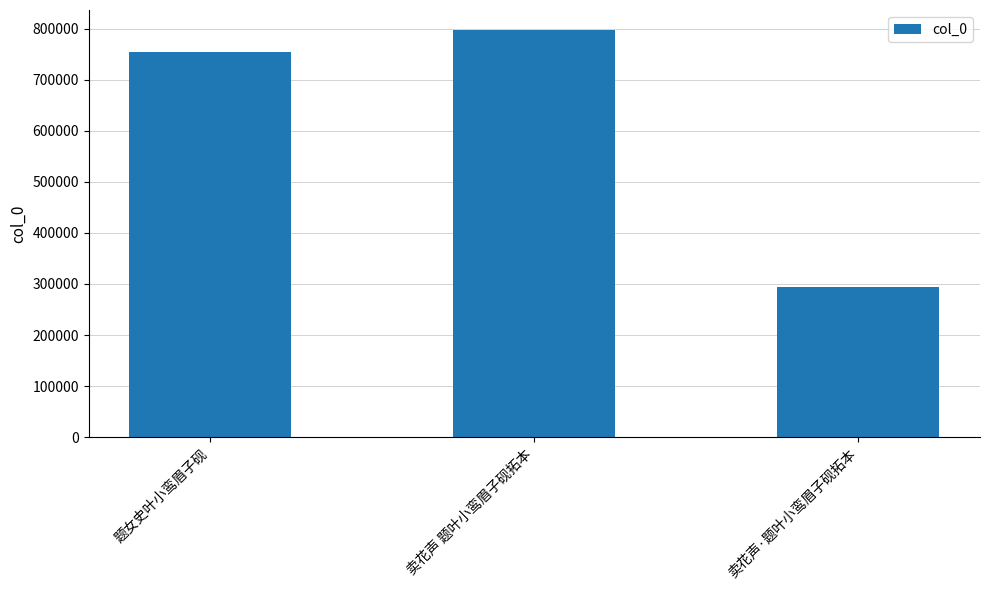

True or false: the data shows 293648 at 卖花声·题叶小鸾眉子砚拓本.

True